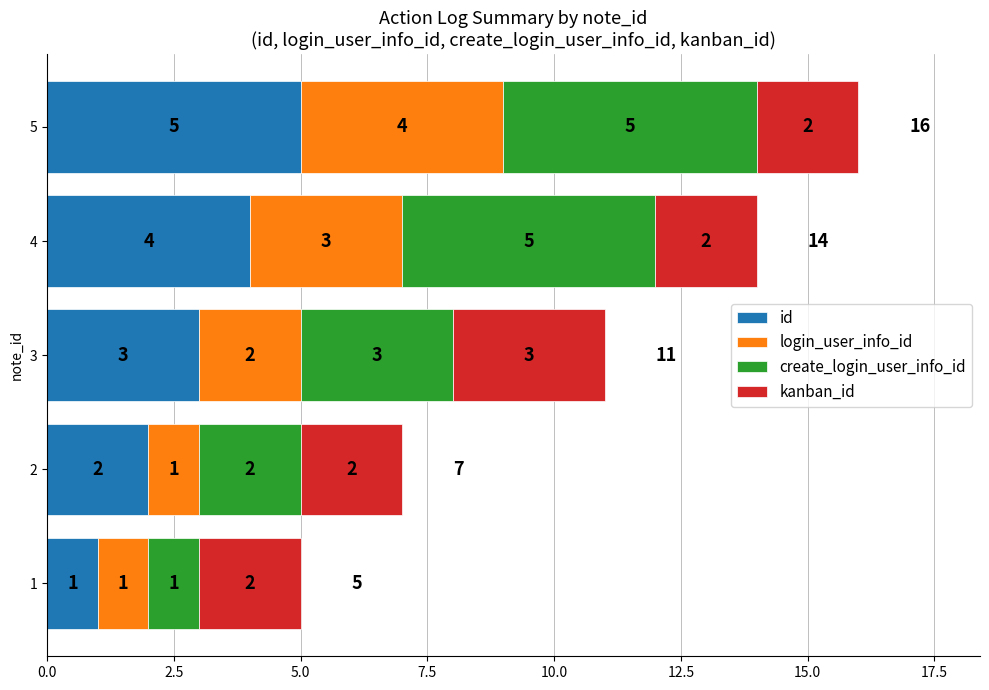

What is the difference between the maximum and minimum values in the id series?

4